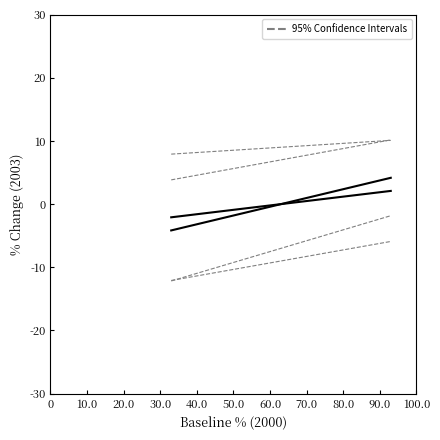

What is the minimum value shown in the chart?

-4.2